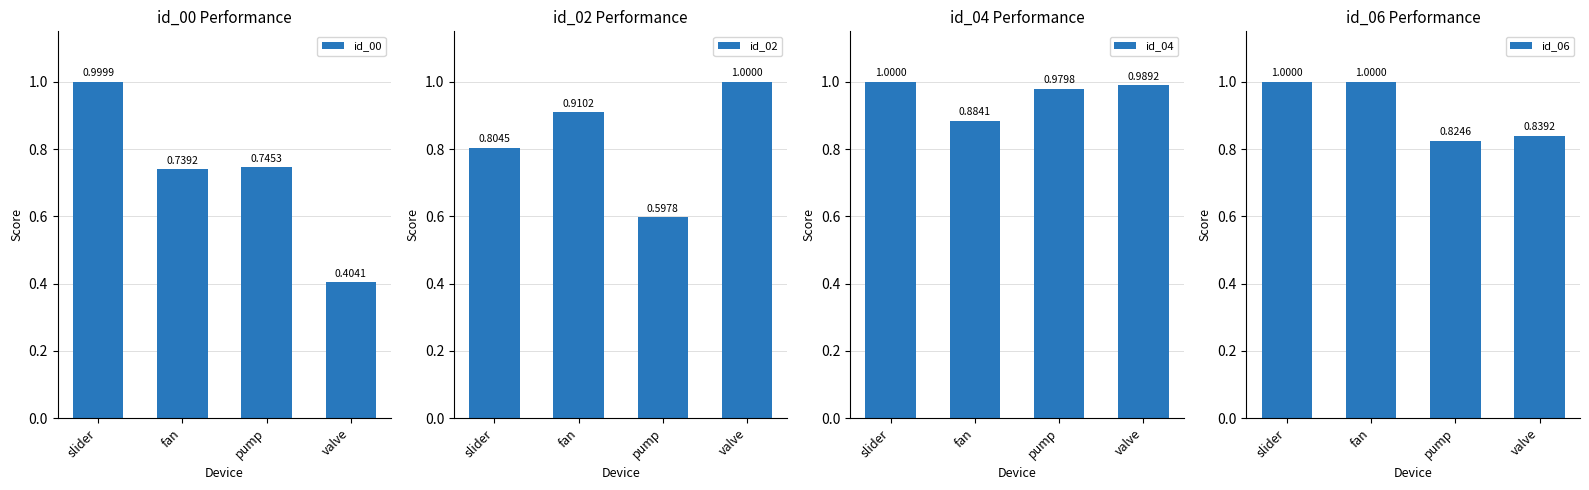

What value does the id_04 series have at fan?

0.9